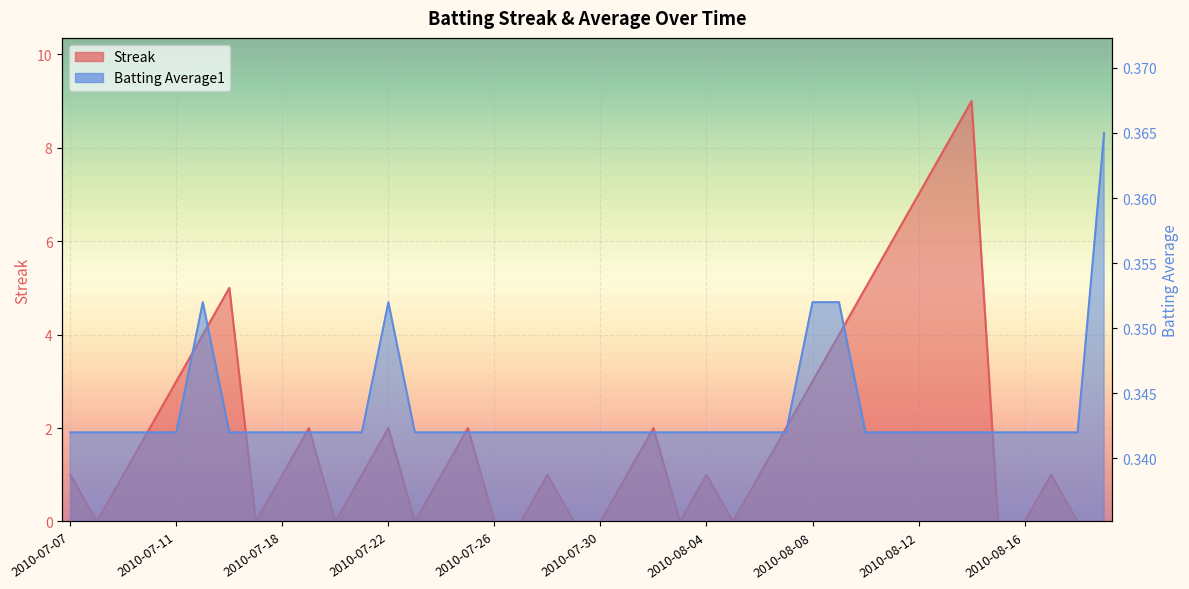

The value of Batting Average1 at 2010-07-11 is 0.3. True or false?

True